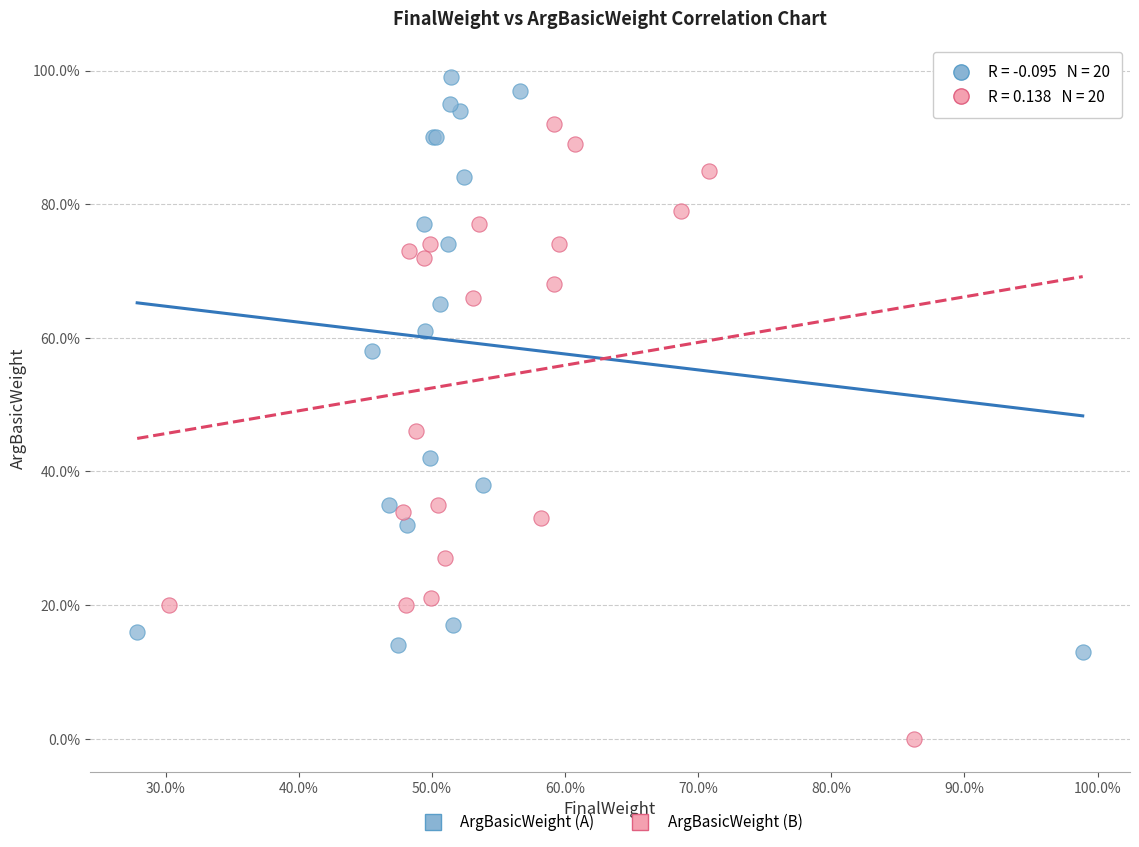

Which series reaches the maximum Y coordinate?

ArgBasicWeight (A)